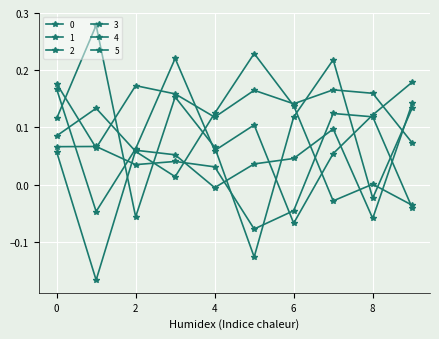

Rank the series by their maximum value, from highest to lowest.

1, 3, 2, 0, 5, 4